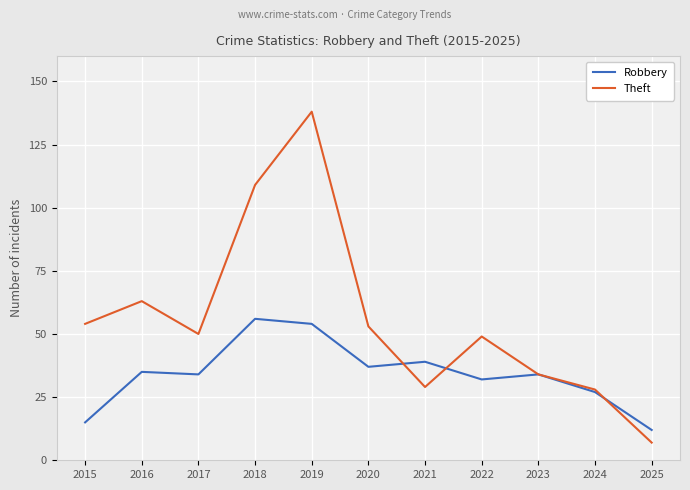

Where does the Theft series first go above 50?

2015